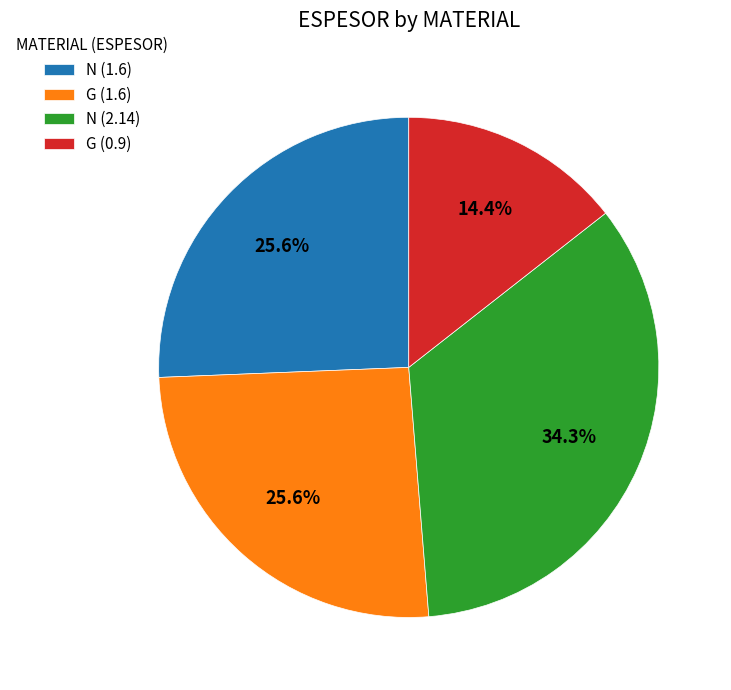

What percentage is NOT represented by G (0.9)?

85.6%